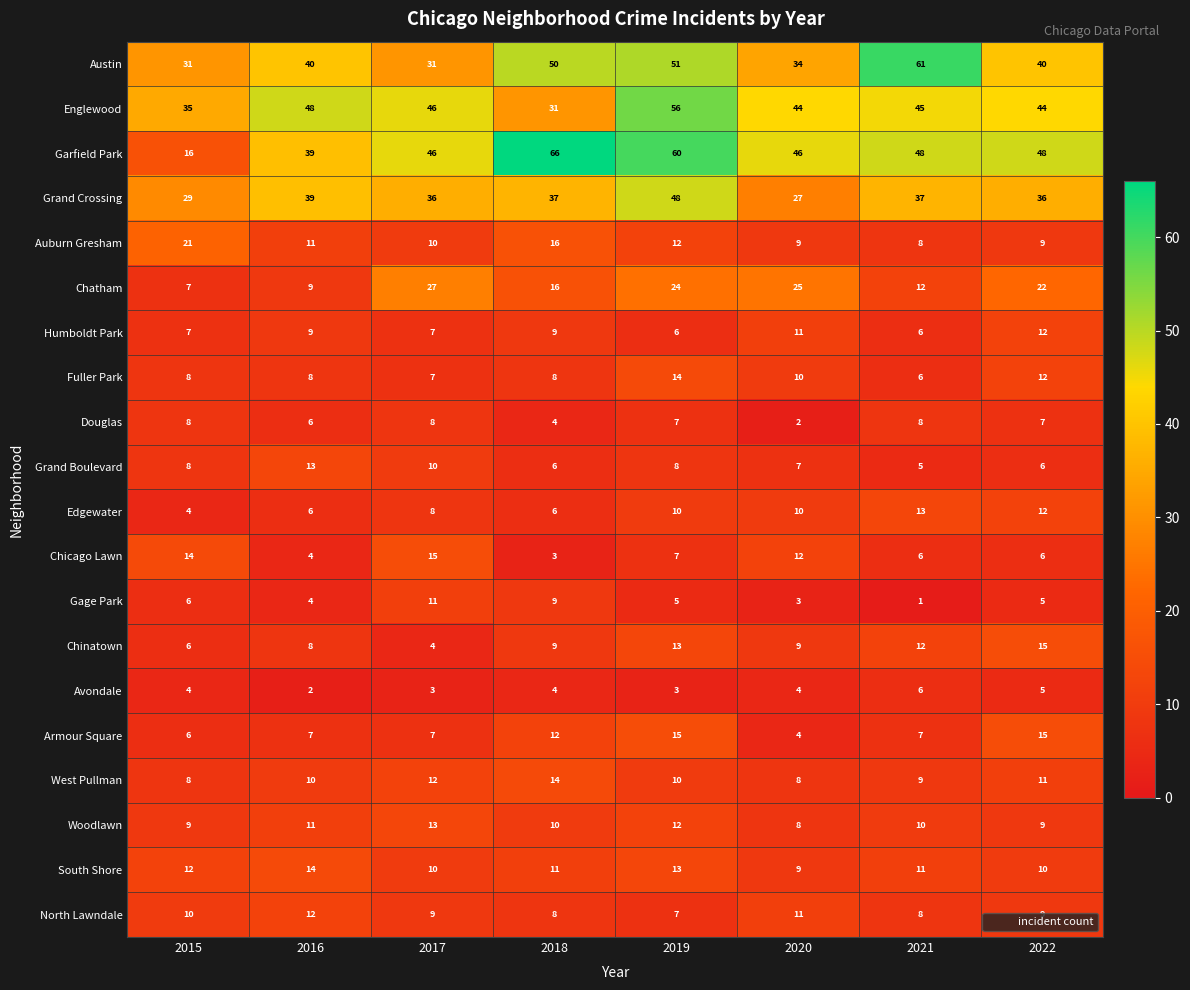

Where is Chatham nearest to the value 17?

2018